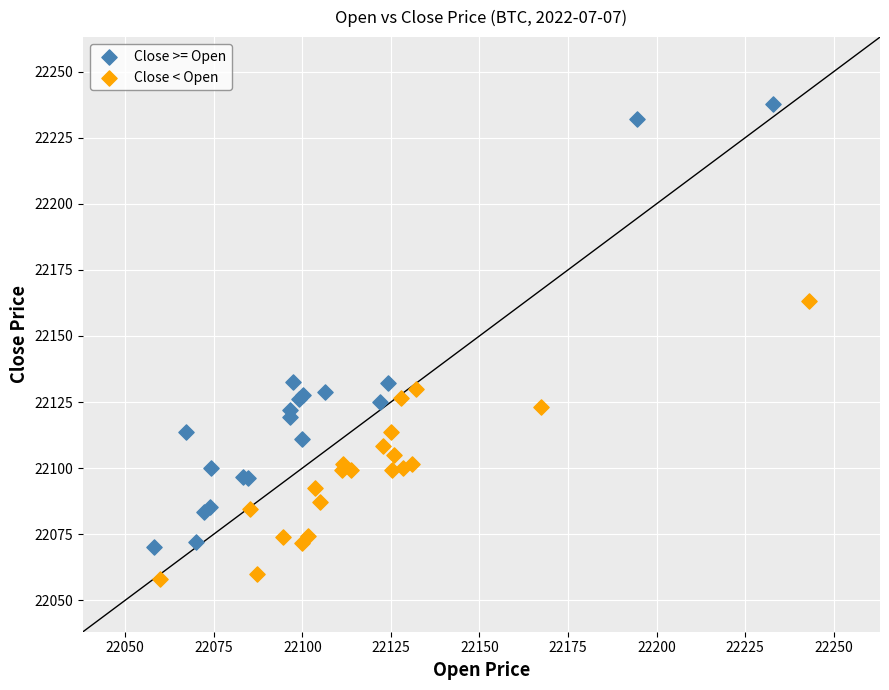

What are all the series names shown in the legend?

Close >= Open, Close < Open